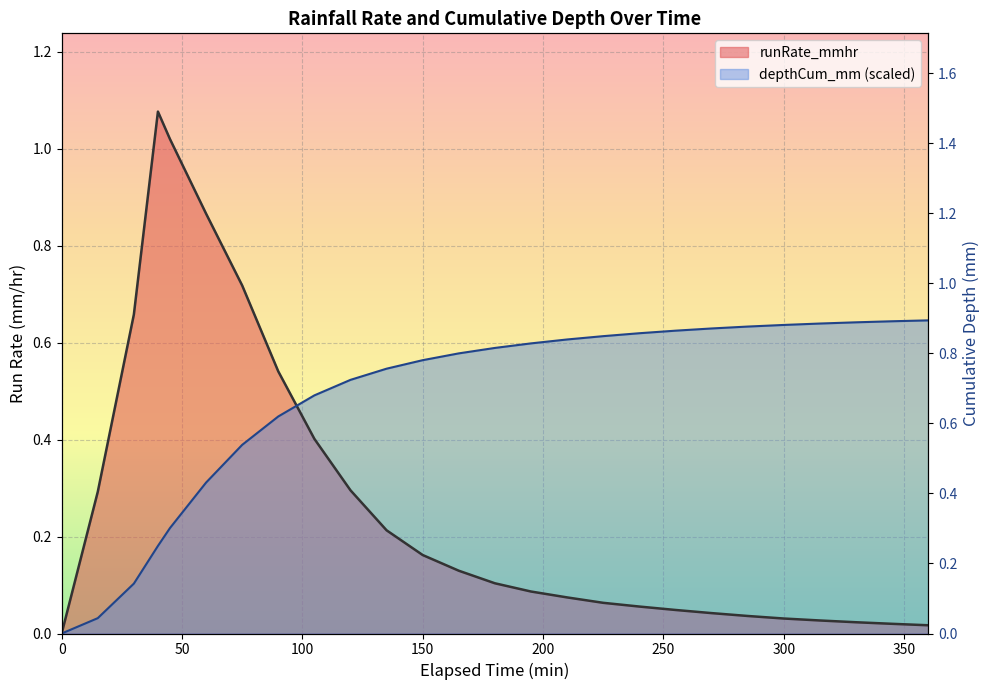

Which series has the largest total across all categories?

depthCum_mm